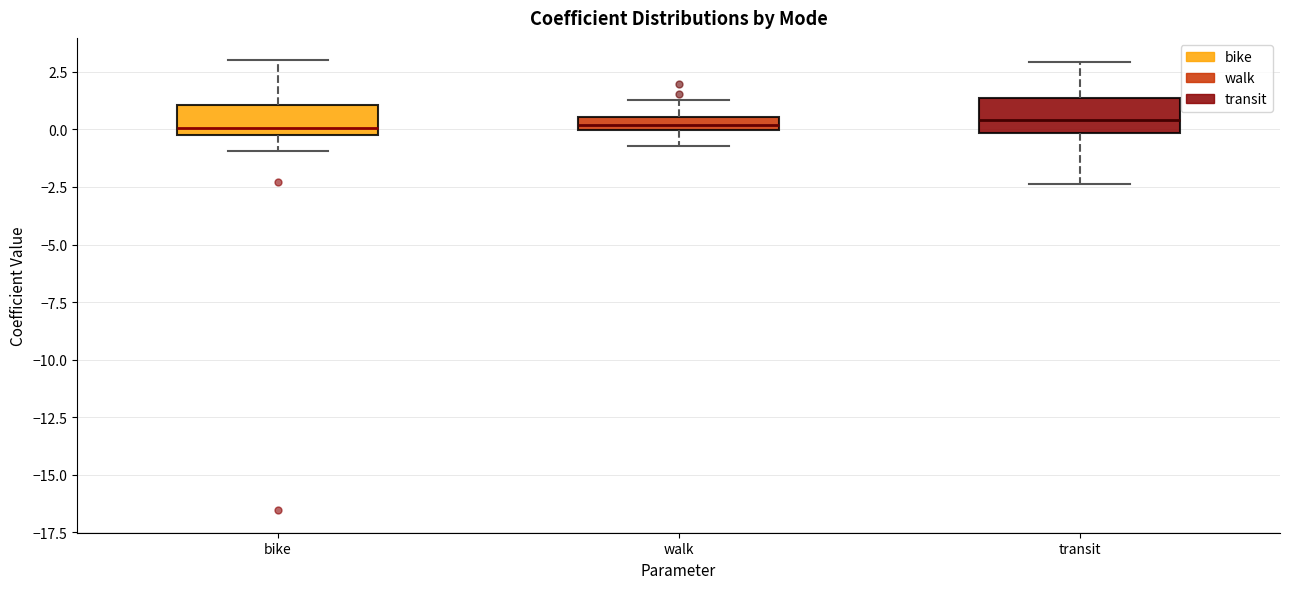

Where is the lower edge of the box for bike on the y-axis? The values are not printed on the chart, so give them approximately, as read against the axis.

-0.5